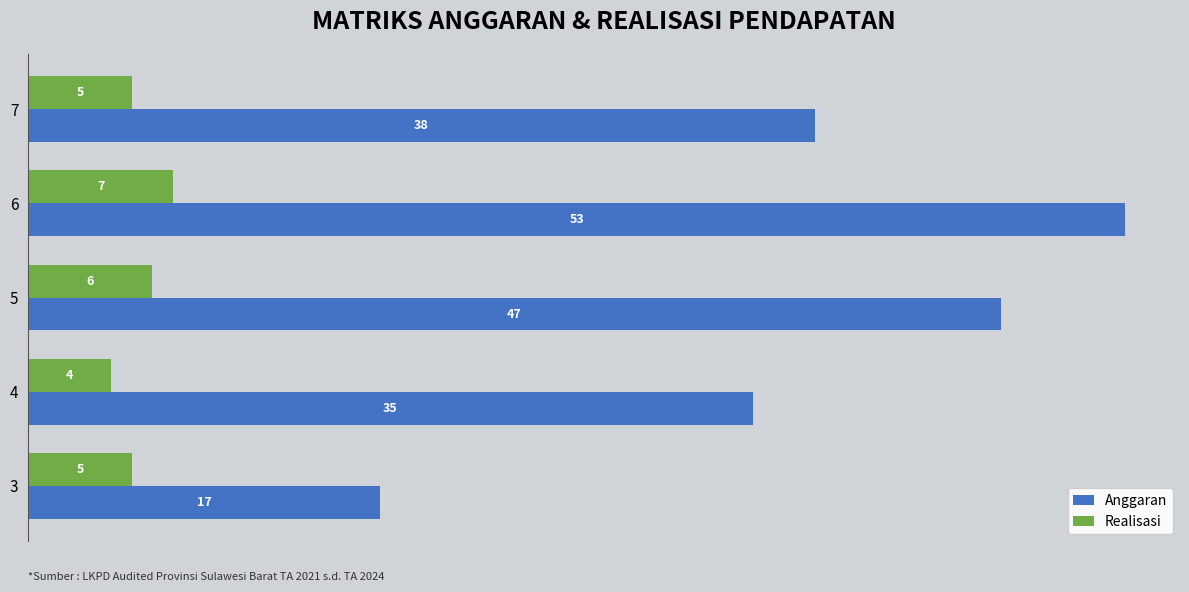

The Anggaran series shows 17 at 3. True or false?

True